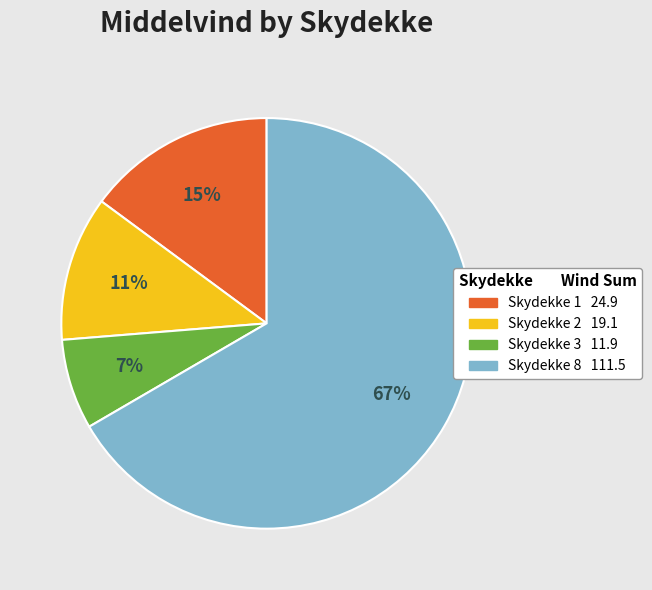

Does any single category account for the majority?

Yes